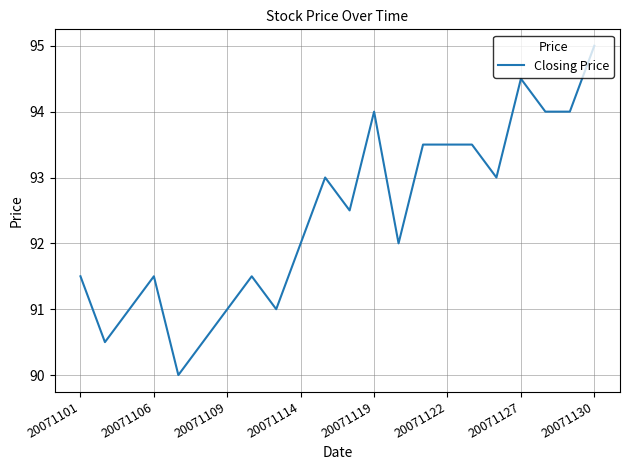

What is the difference between the maximum and second lowest values?

4.5